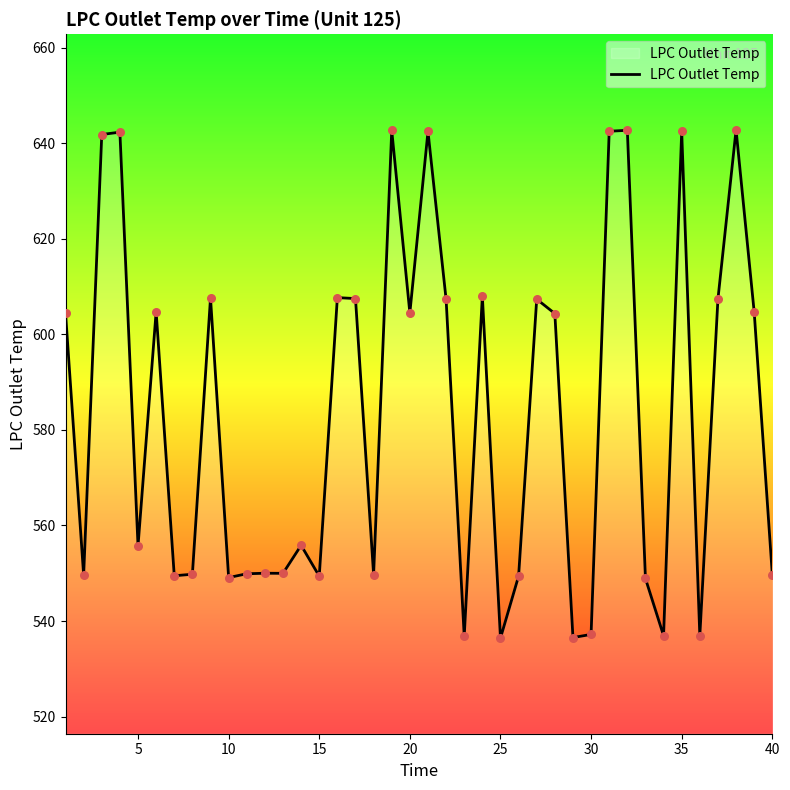

What is the maximum value shown in the chart?

642.8